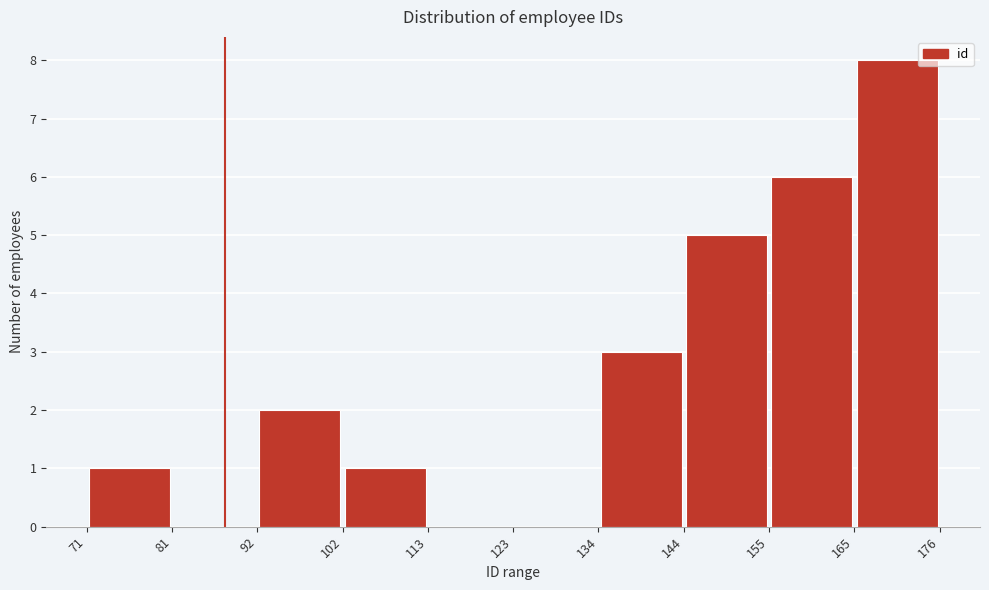

Reading left to right, list every bar in this chart as the range it spans on the x-axis followed by its height. The values are not printed on the chart, so give them approximately, as read against the axis.

71 to 81: 1
81 to 92: 0
92 to 102: 2
102 to 113: 1
113 to 123: 0
123 to 134: 0
134 to 144: 3
144 to 155: 5
155 to 165: 6
165 to 176: 8